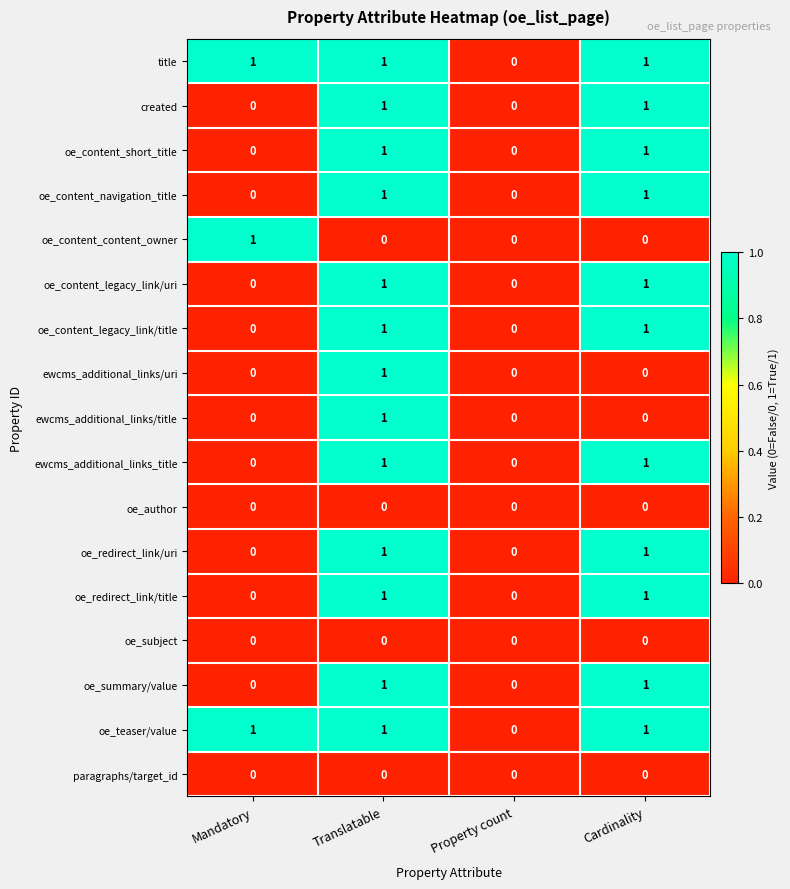

What is the spread (max minus min) of values at Cardinality?

1